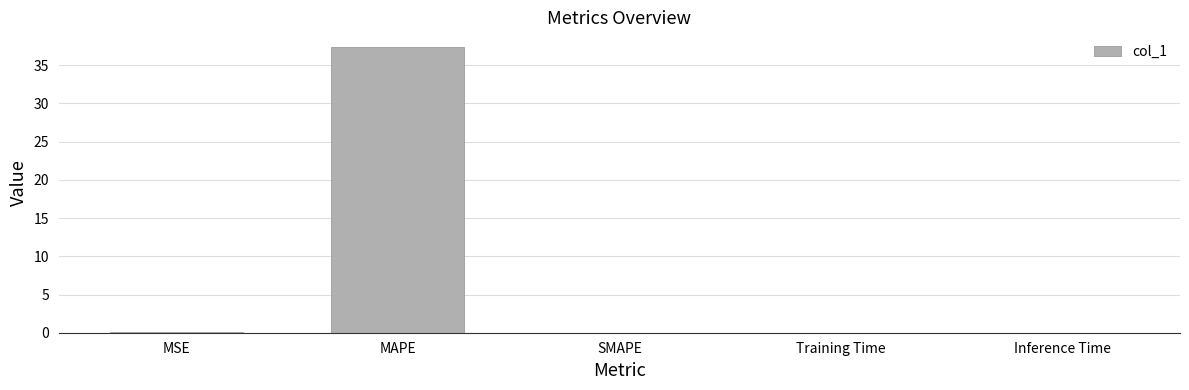

The chart shows a value of 0.0 at SMAPE. True or false?

True